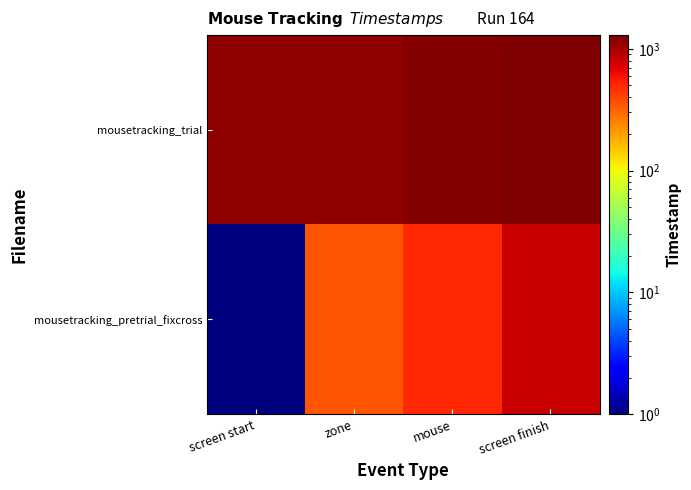

Rank the series by their average value, from lowest to highest.

mousetracking_pretrial_fixcross, mousetracking_trial